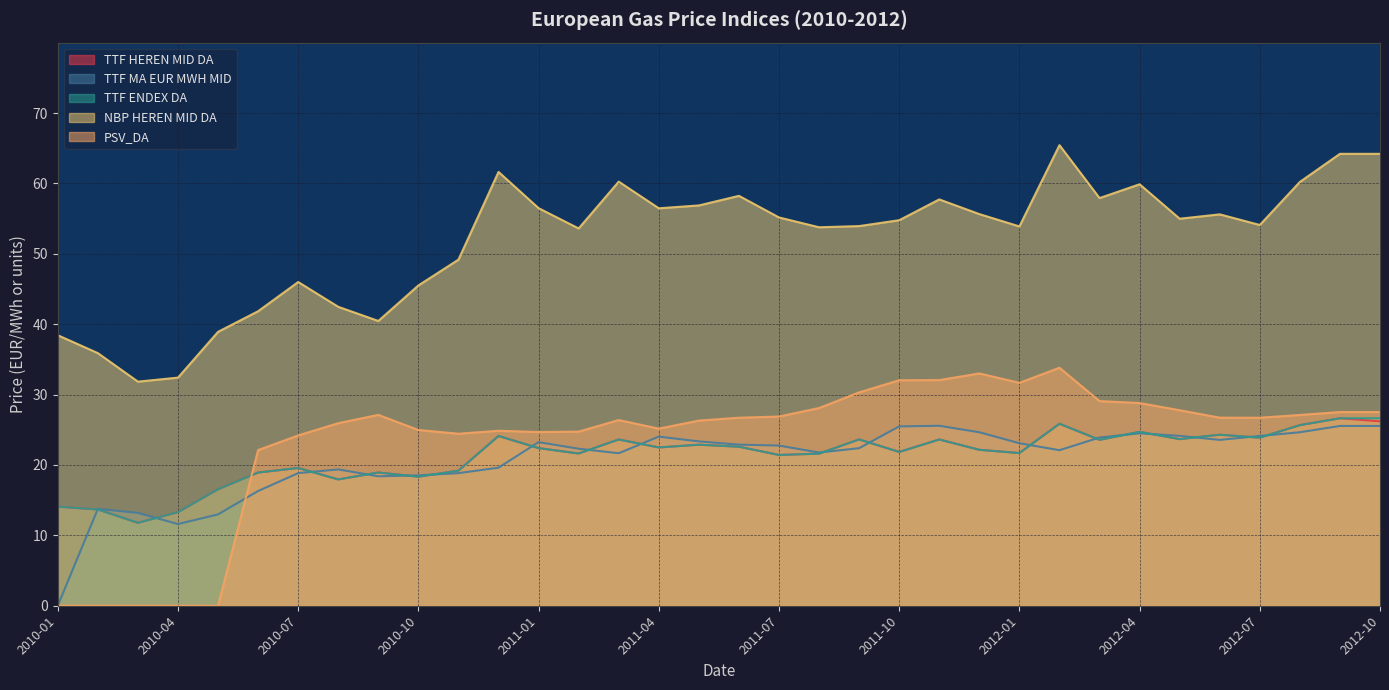

What is the value of the PSV_DA point at the 27th from the left?

29.1